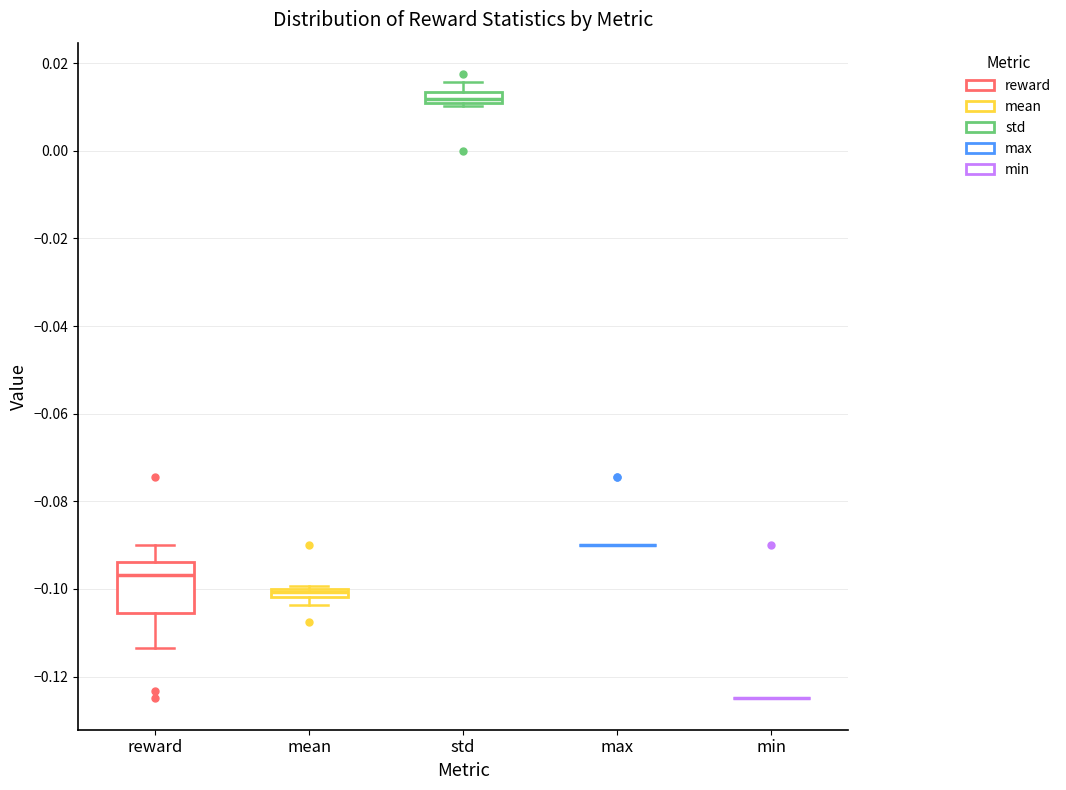

Which box is the tallest, from its lower edge to its upper edge?

reward